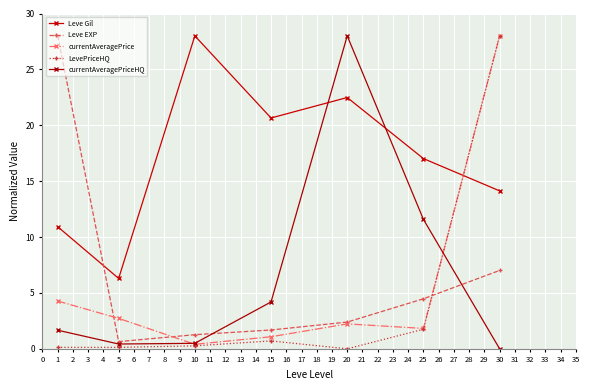

How many values in the Leve Gil series are below 17?

3